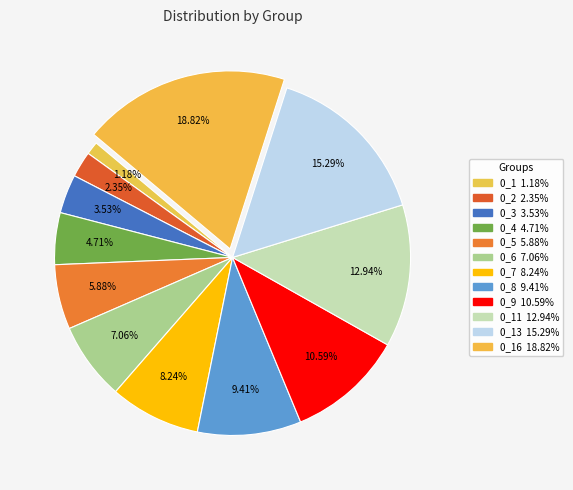

Count the number of slices in the pie.

12